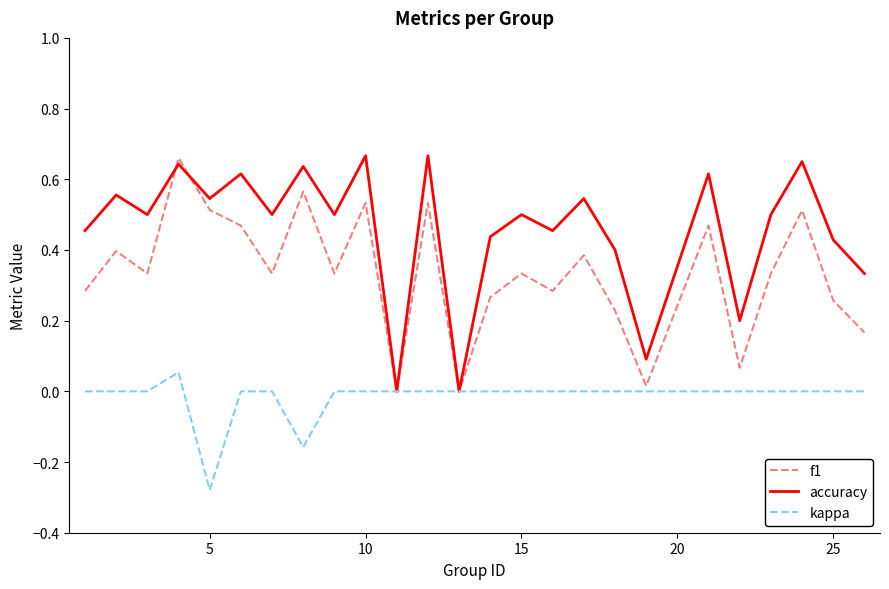

How many lines are shown in the chart?

3